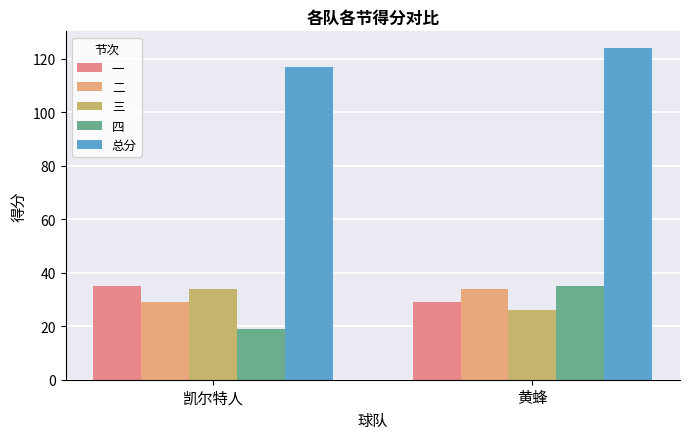

At which category is the sum across all series the highest?

黄蜂